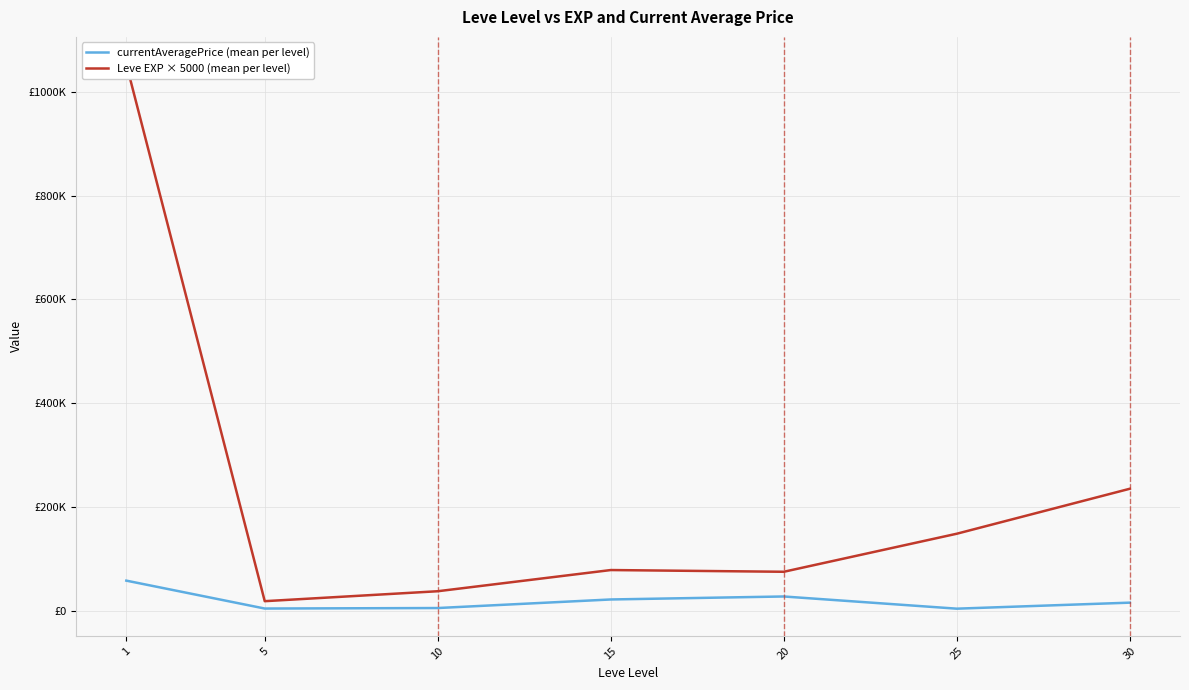

True or false: Leve EXP × 5000 (mean per level) and currentAveragePrice (mean per level) intersect in this chart.

False